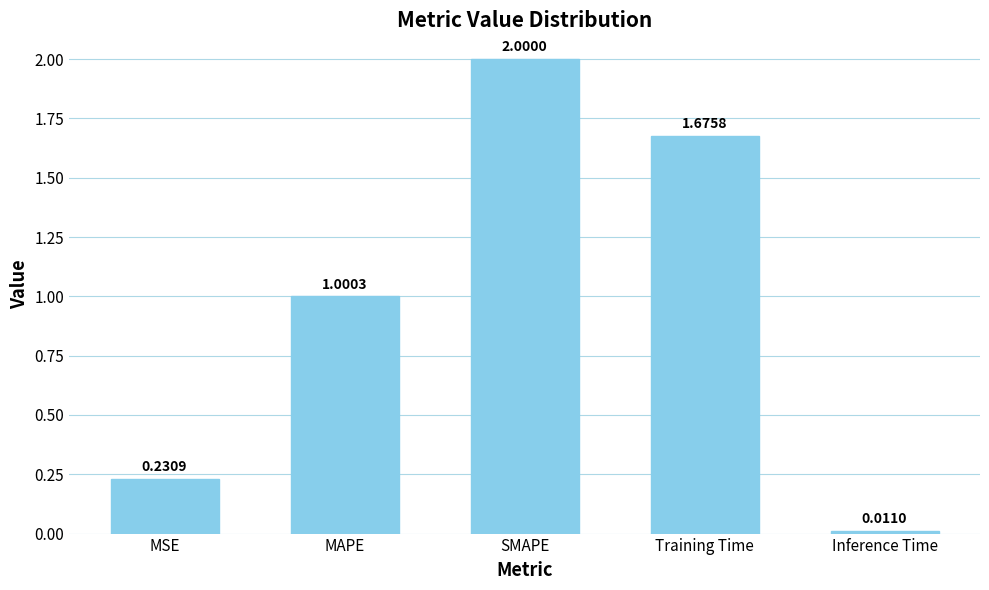

Rank the categories by value from lowest to highest.

Inference Time, MSE, MAPE, Training Time, SMAPE